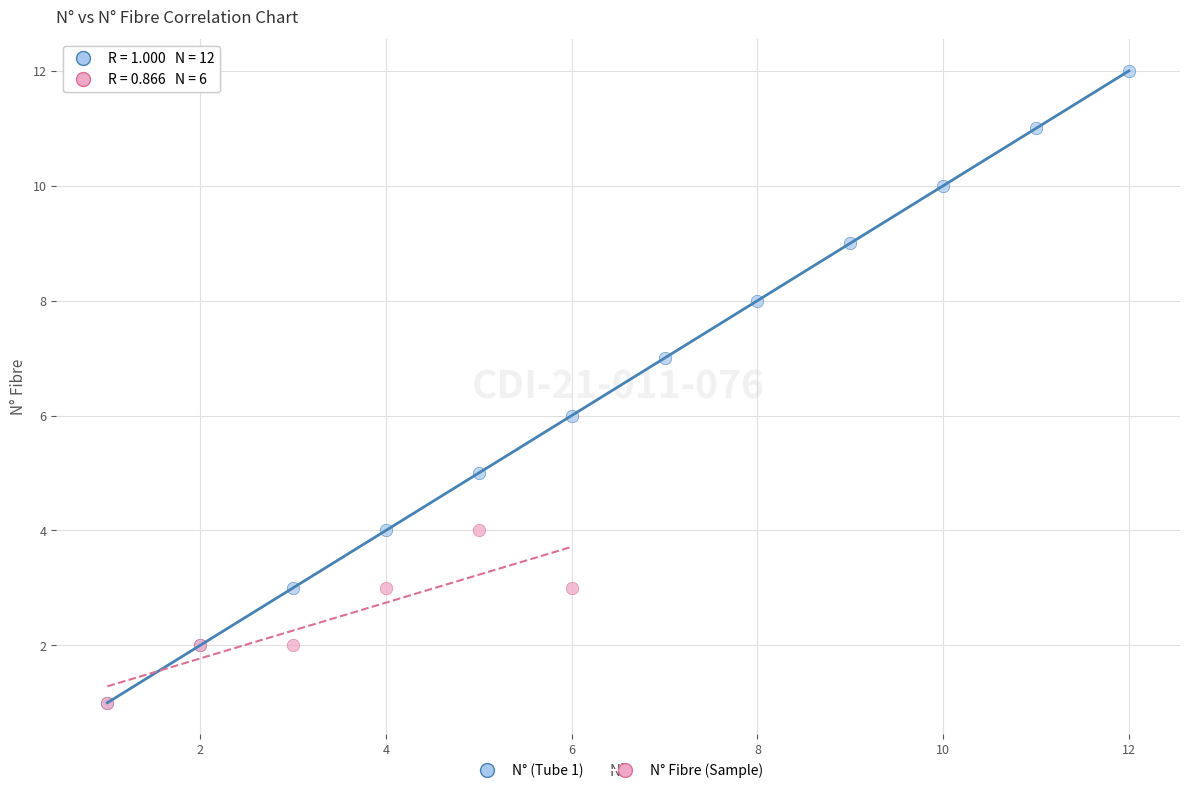

Which series contains the highest Y value?

N° (Tube 1)